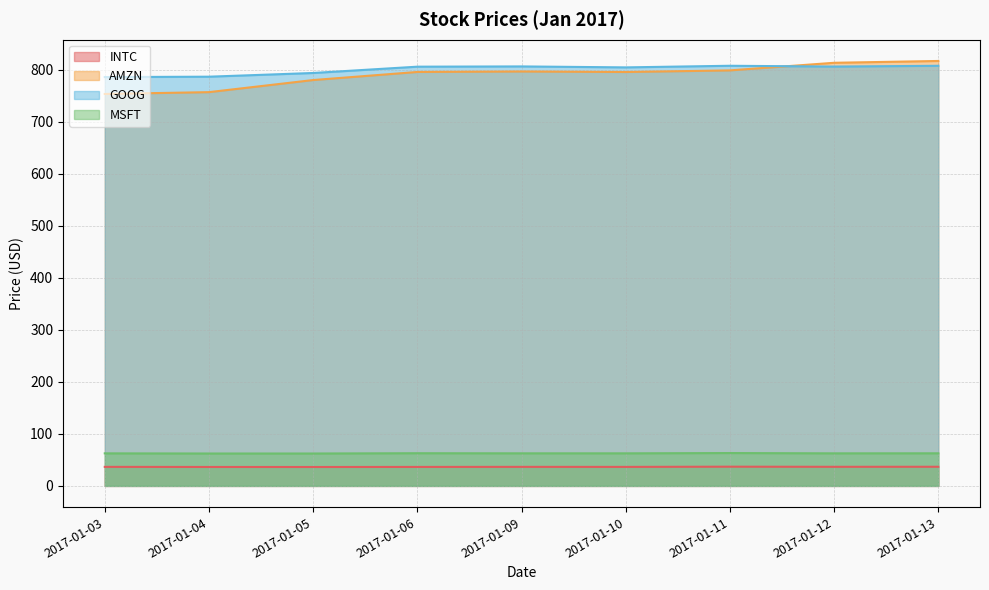

What is the value of the INTC point at the 8th from the left?

36.7